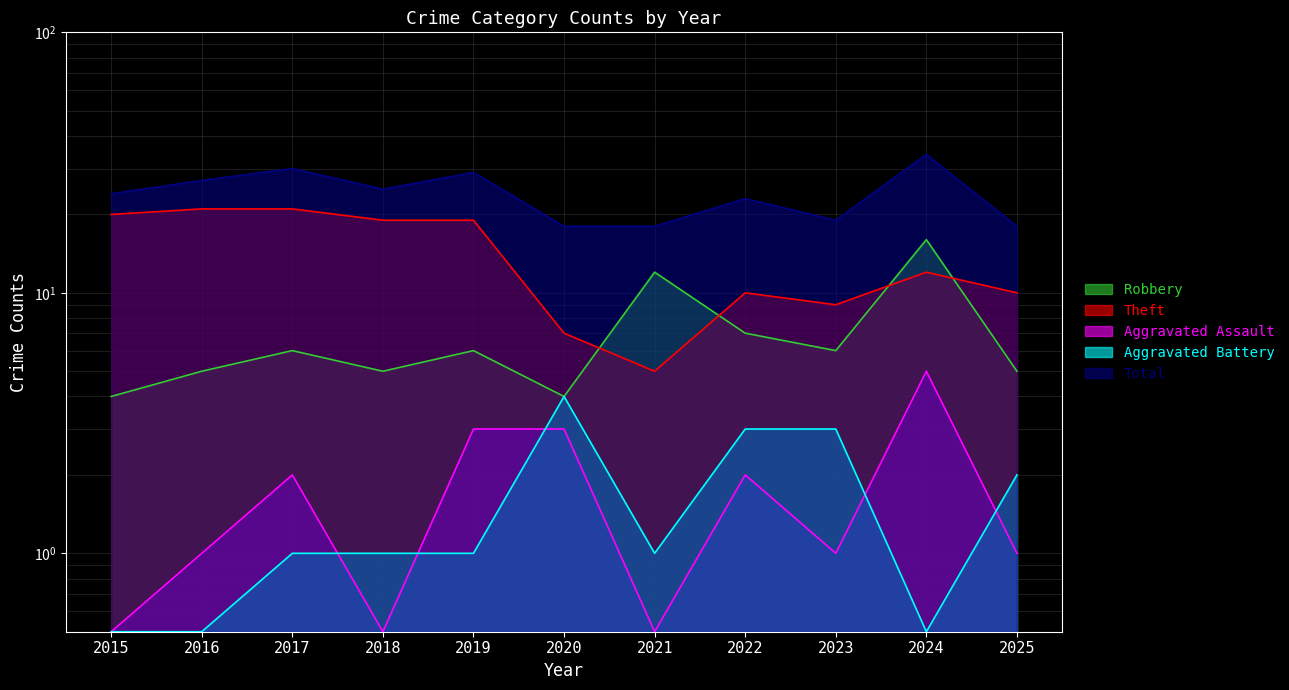

Where is Theft nearest to the value 13?

2024